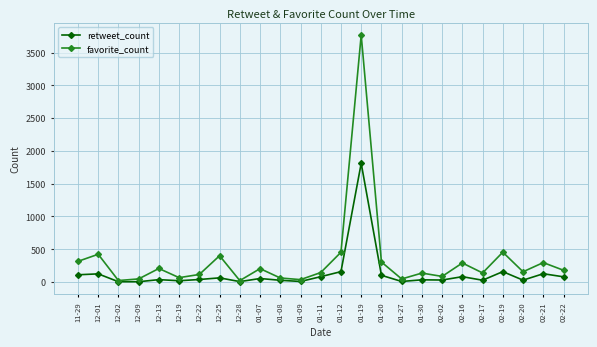

At which category is the sum across all series the highest?

01-19